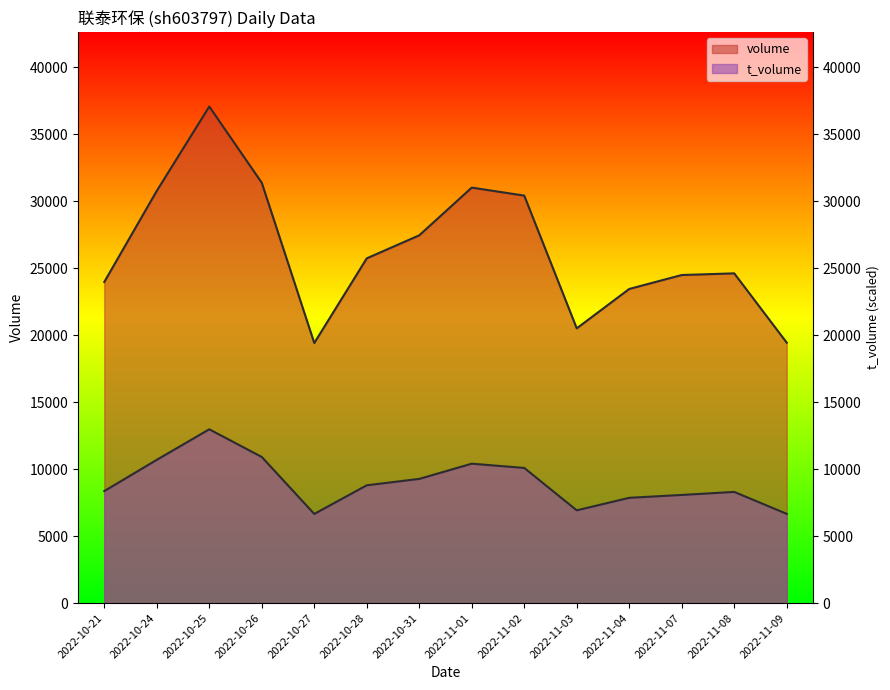

The volume series shows 19139.0 at 2022-10-26. True or false?

False